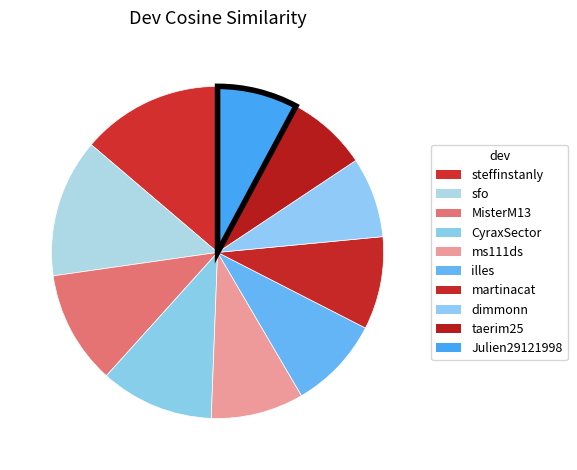

Count the number of slices in the pie.

10